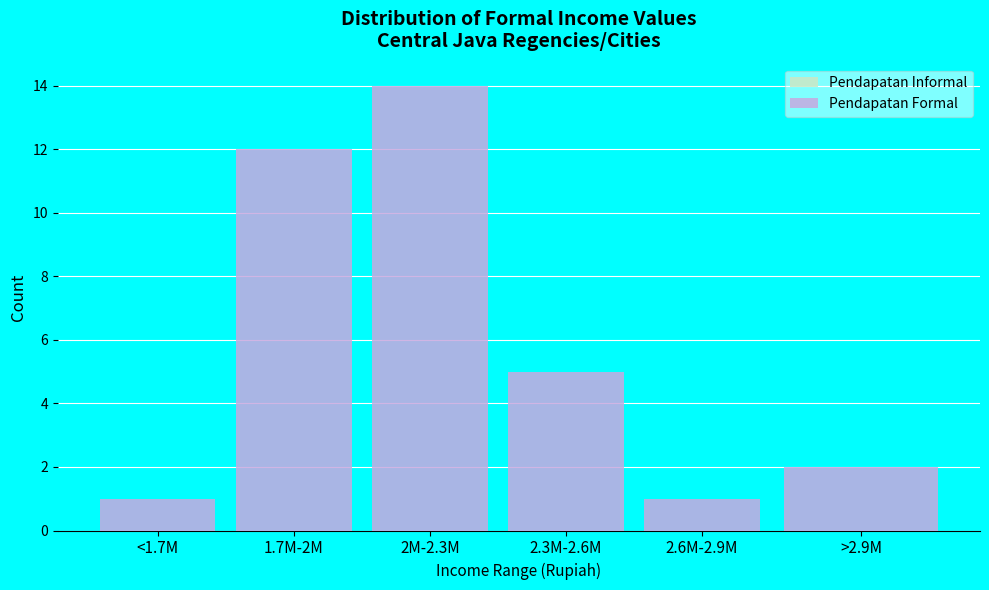

Reading left to right, list all the values displayed in this chart.

<1.7M=1	1.7M-2M=12	2M-2.3M=14	2.3M-2.6M=5	2.6M-2.9M=1	>2.9M=2